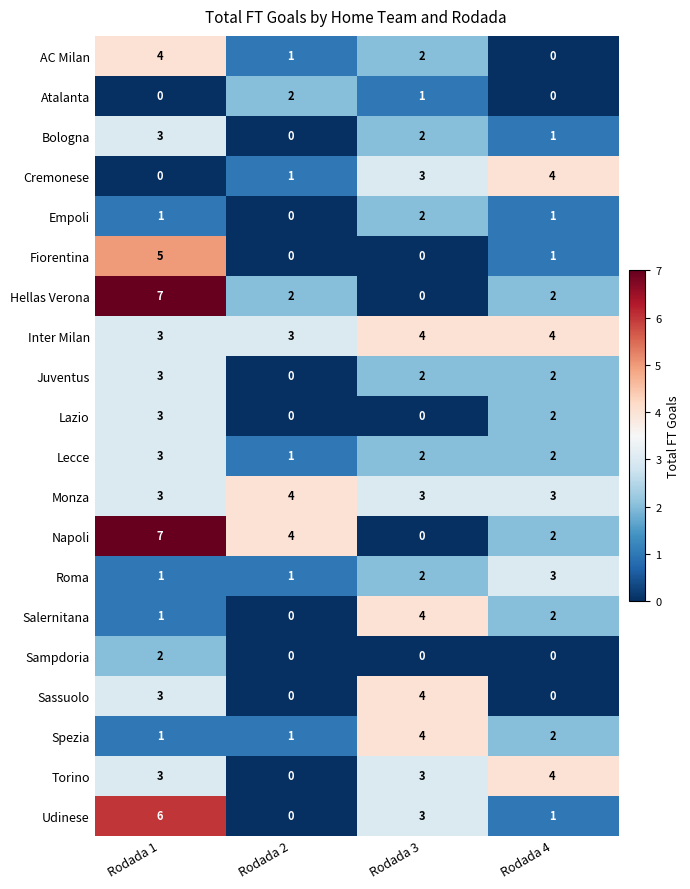

Count the Hellas Verona values in the range 2 to 7.

3